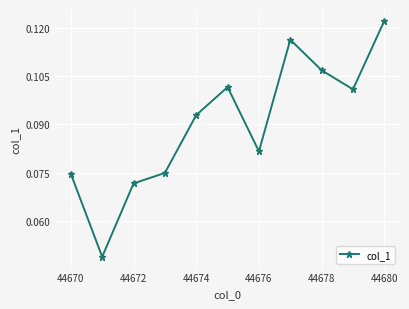

What is the sum of all values?

1.0